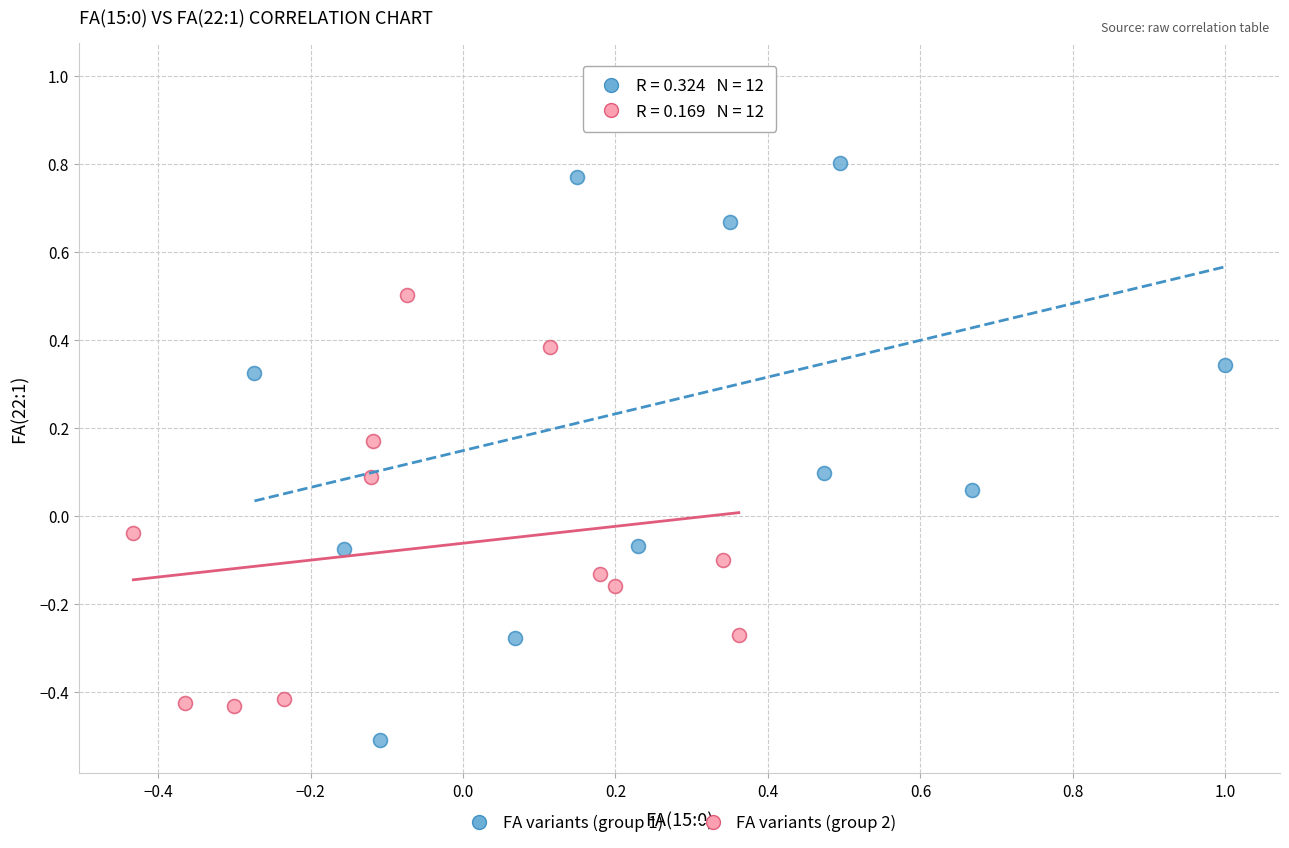

Which series has the largest Y range (max minus min)?

FA variants (group 1)